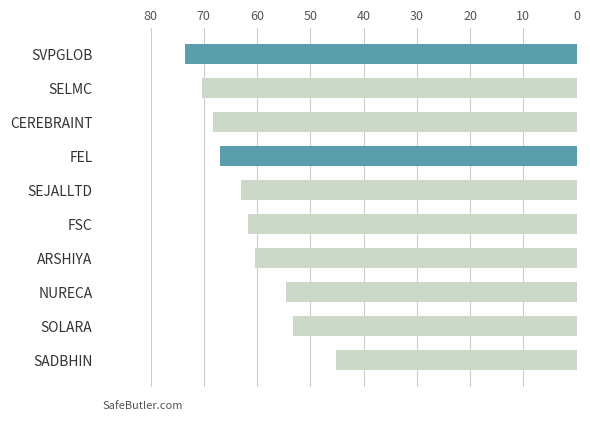

Does the chart contain any negative values?

Yes